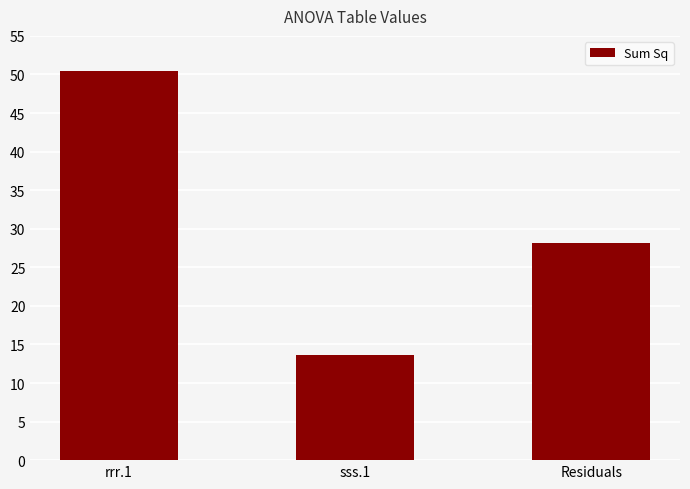

At which label does the data first exceed 28?

rrr.1